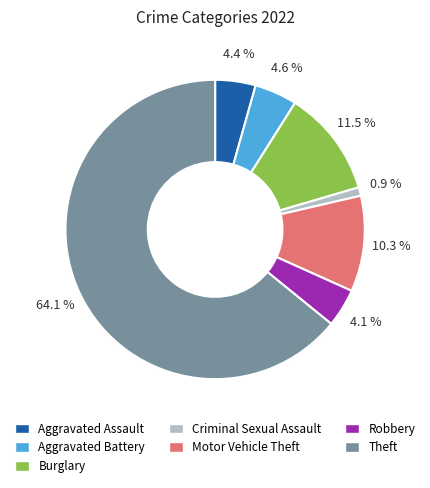

Does Aggravated Battery account for over 50% of the chart?

No